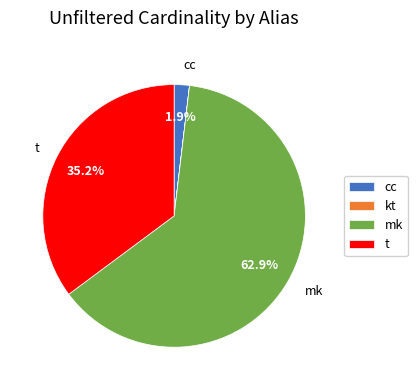

Which slice is the largest?

mk